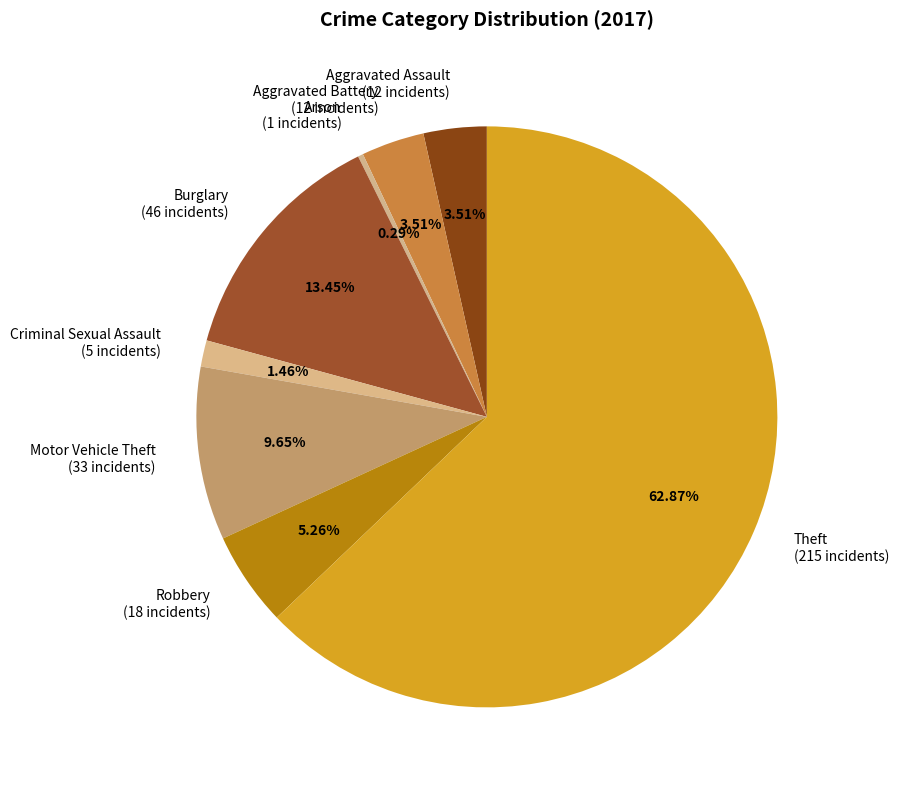

How many segments does this pie chart have?

8